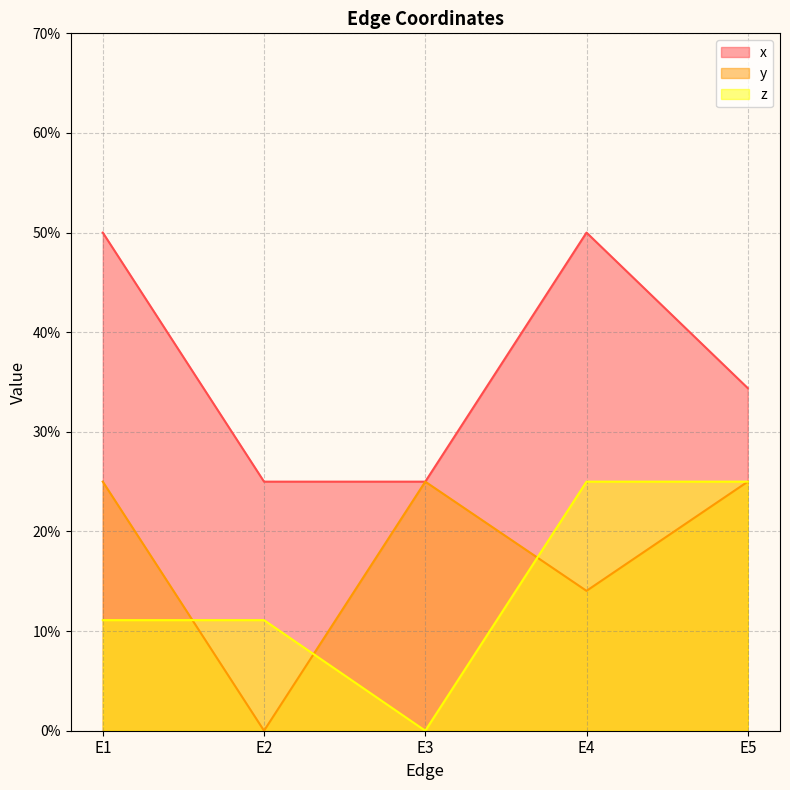

The value of x at E3 is 0.2. True or false?

True